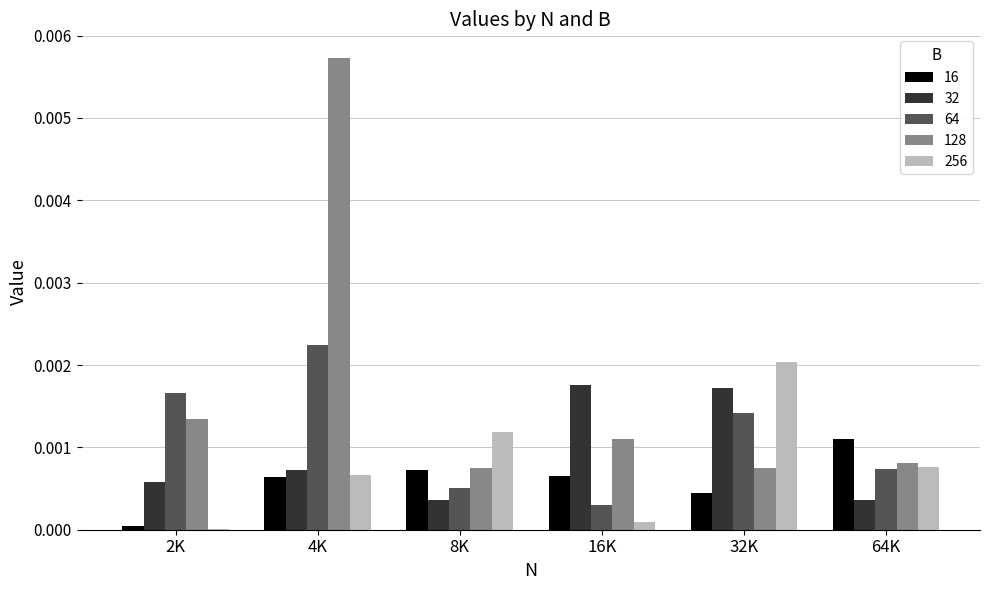

The 32 series shows 0.0 at 64K. True or false?

True